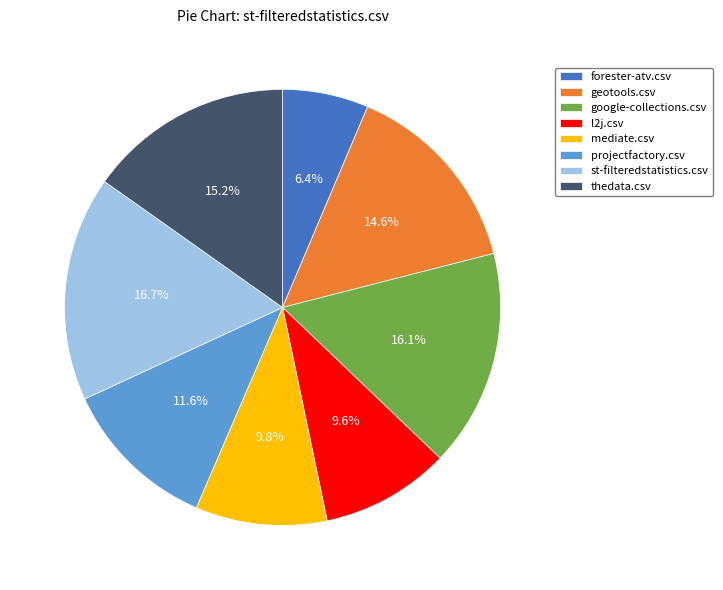

Between geotools.csv and l2j.csv, which is larger?

geotools.csv